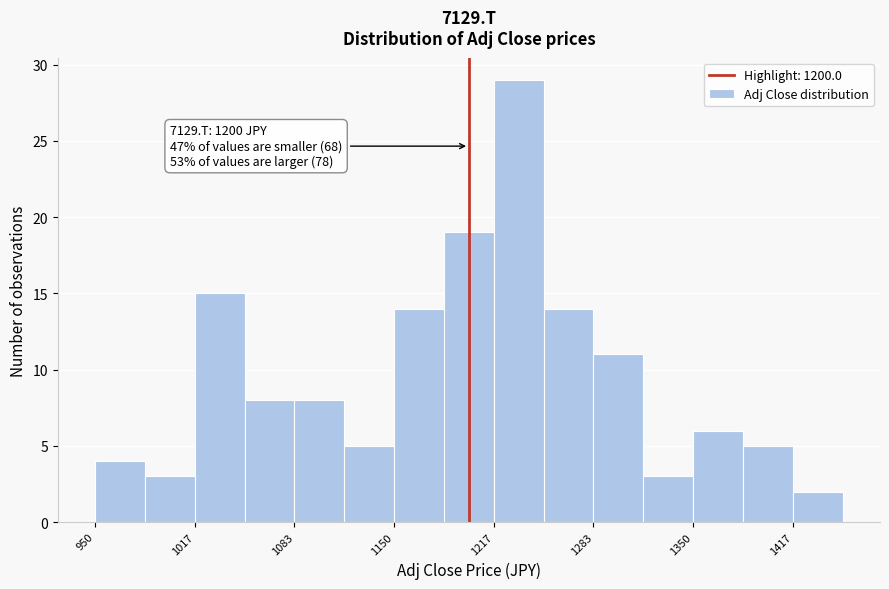

Read against the x-axis, roughly where is the centre of the tallest bar?

1230